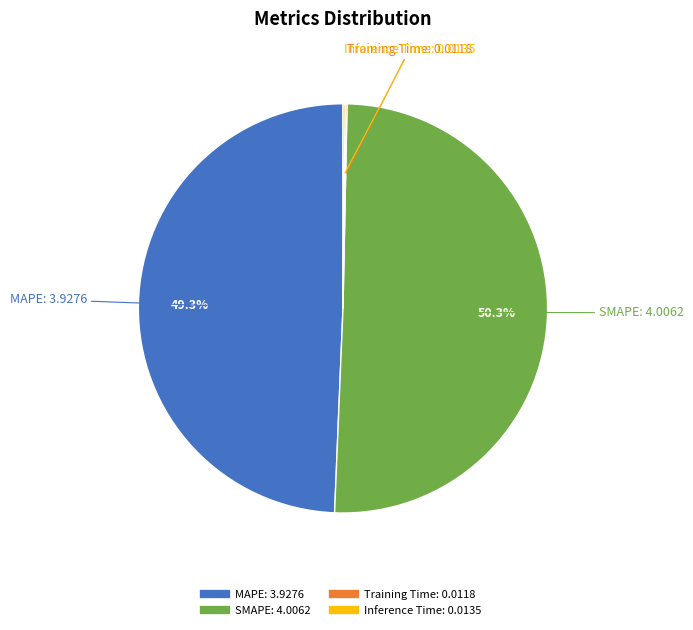

Combined, do SMAPE and MAPE account for over 50%?

Yes